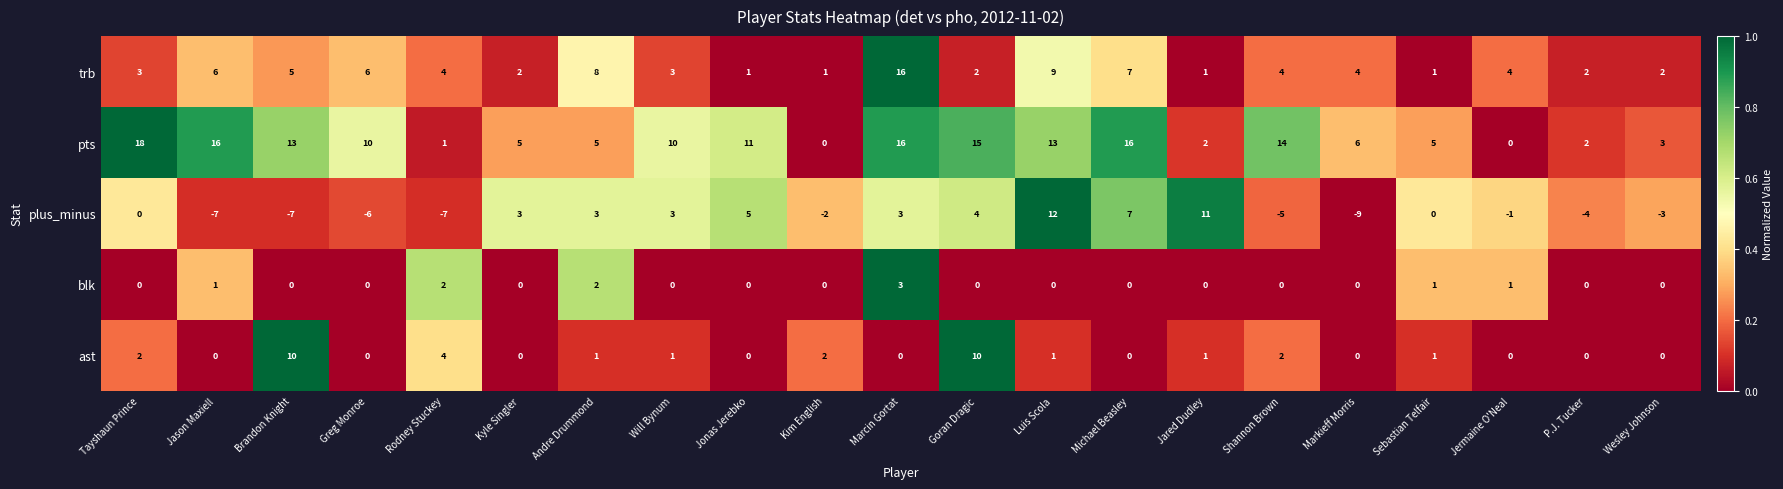

At which category is the sum across all series the highest?

Marcin Gortat